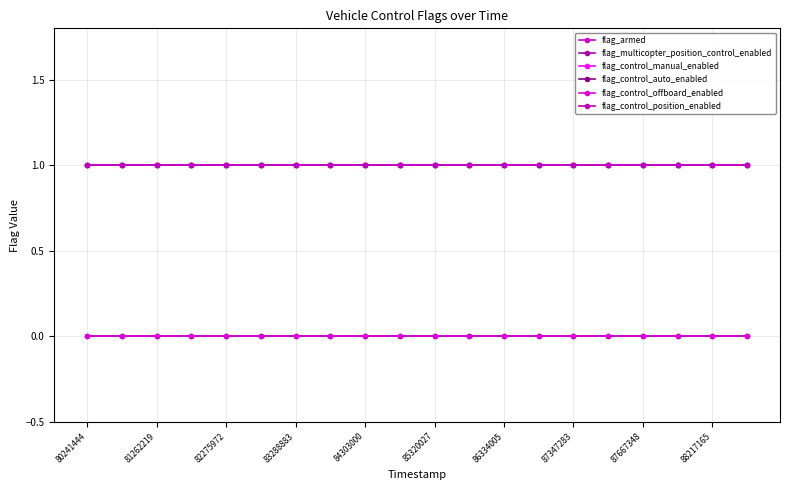

True or false: flag_control_manual_enabled and flag_control_position_enabled cross at least once.

False